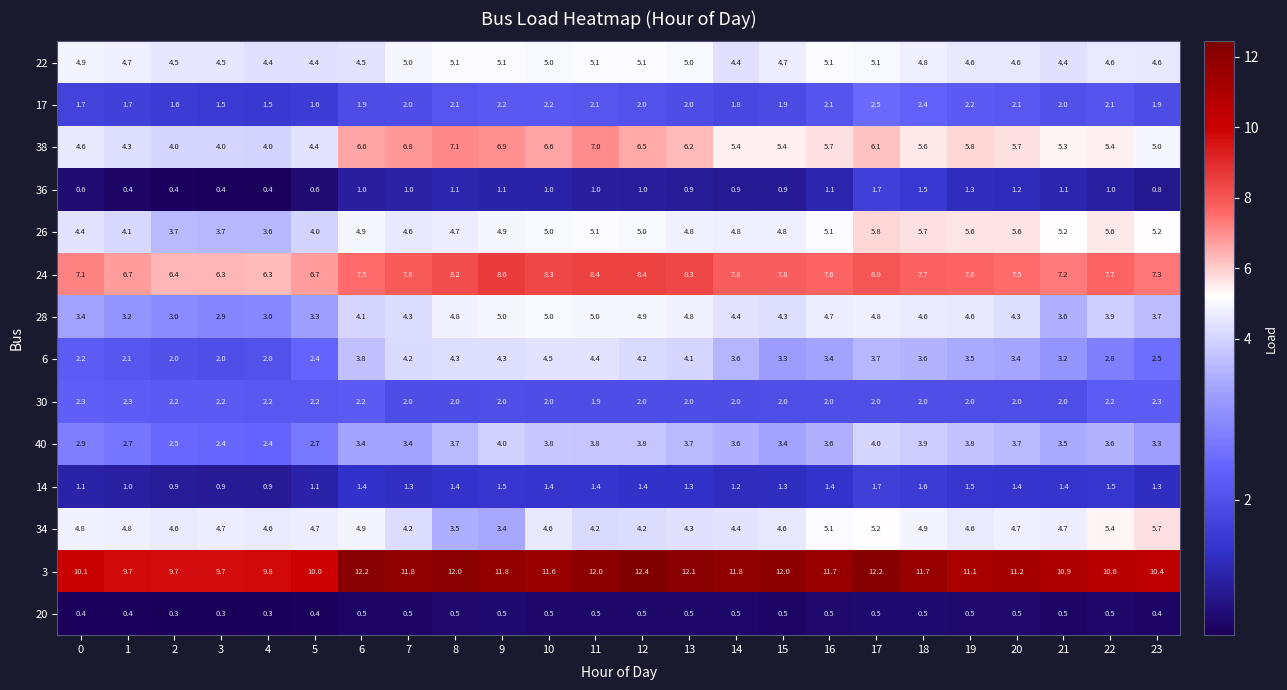

What is the total value across all series at 3?

45.5